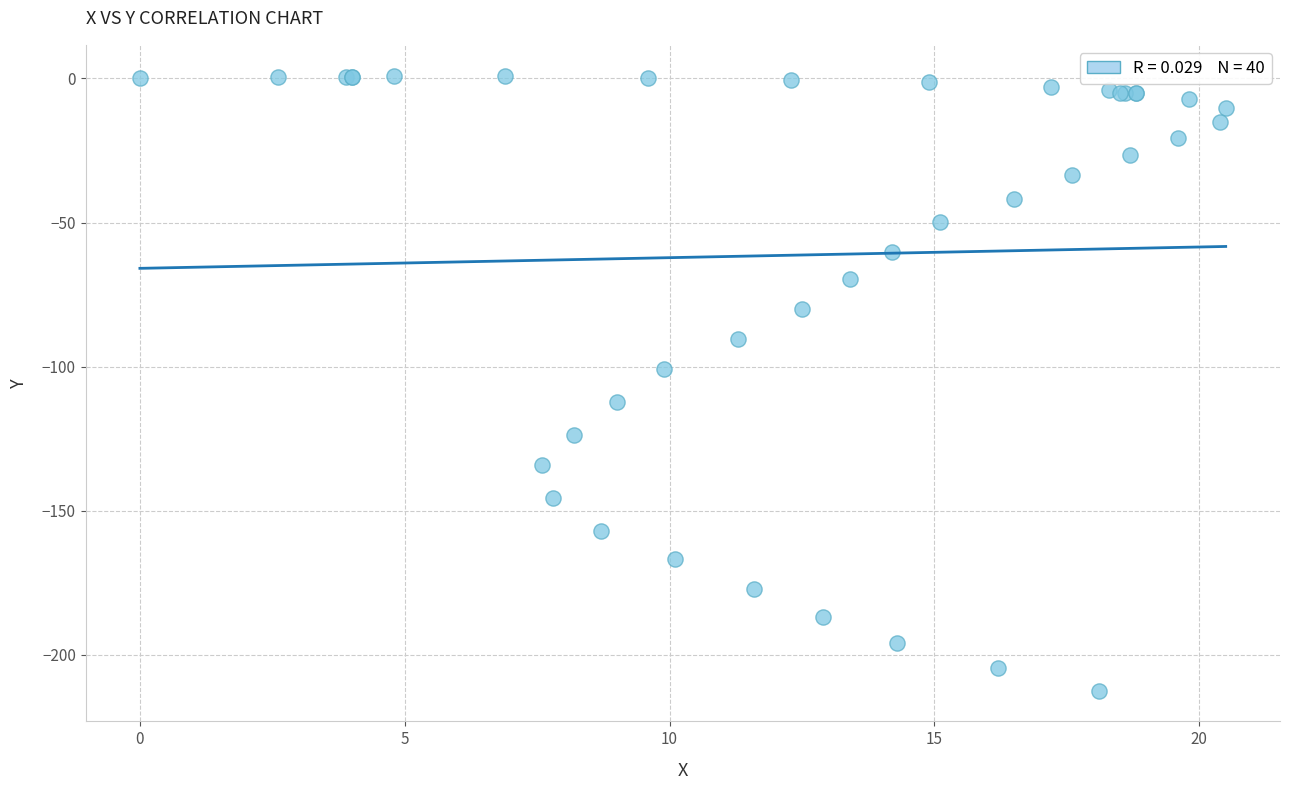

What Y value in the scatter plot is closest to -105?

-100.8